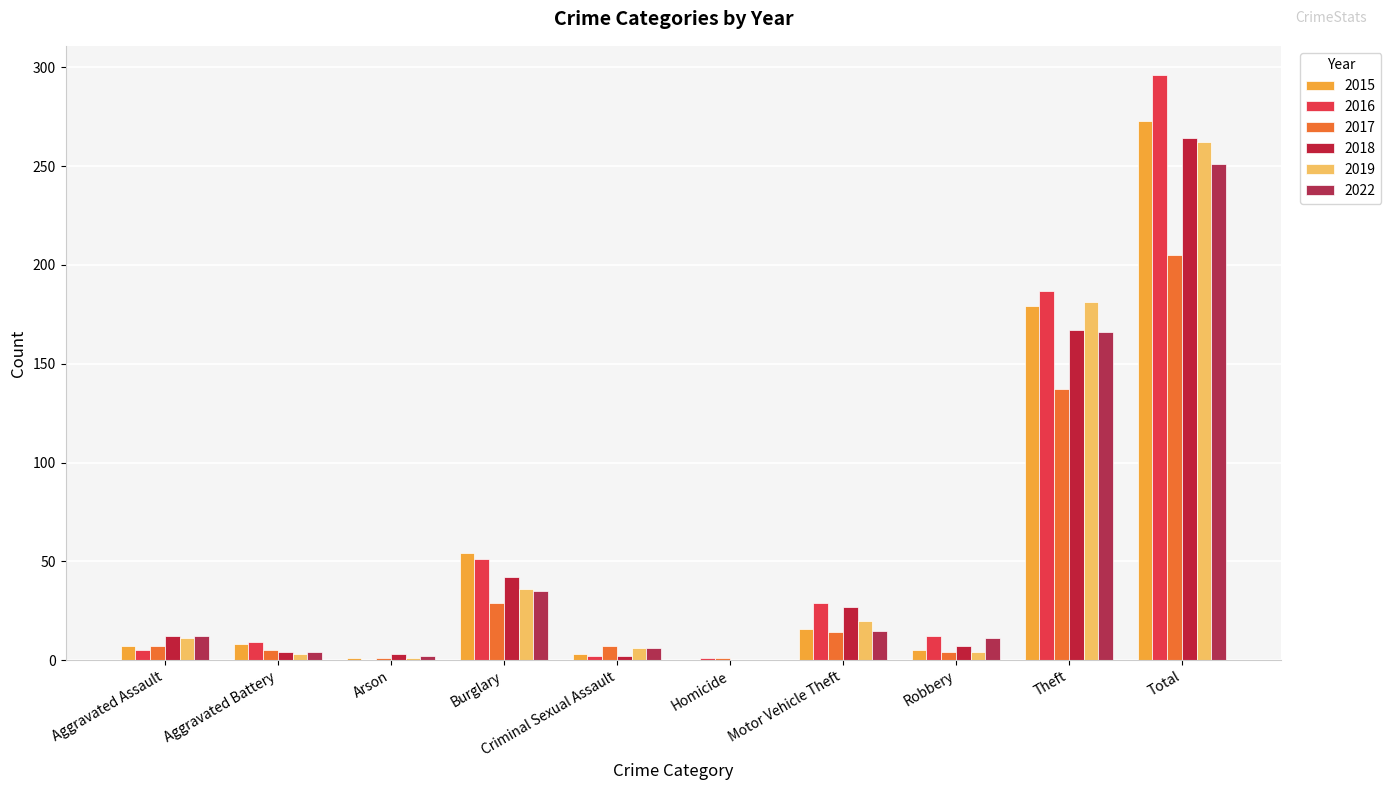

Rank the series by their maximum value, from highest to lowest.

2016, 2015, 2018, 2019, 2022, 2017